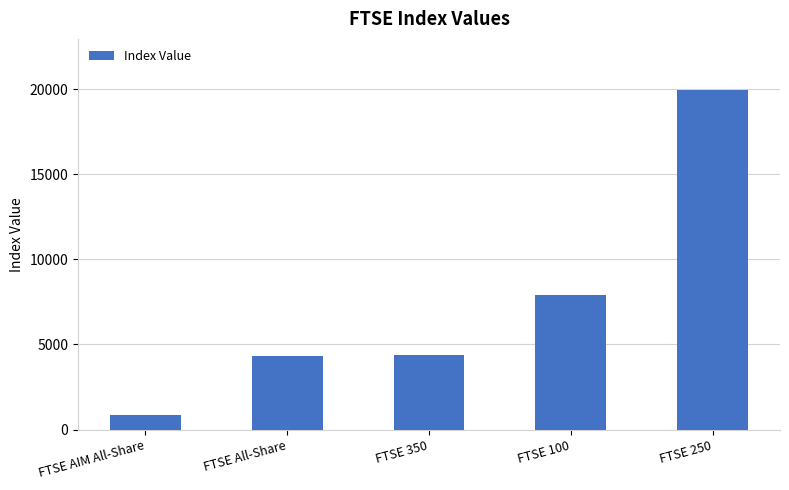

What is the ratio of the value at FTSE 100 to the value at FTSE 350?

1.8